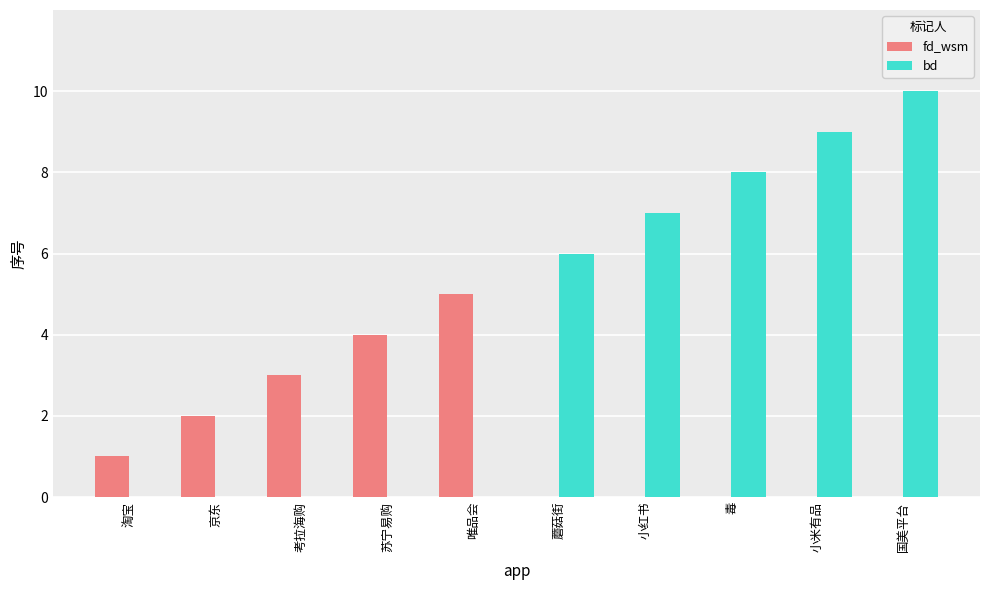

Is it true that bd equals 0 at 淘宝?

True